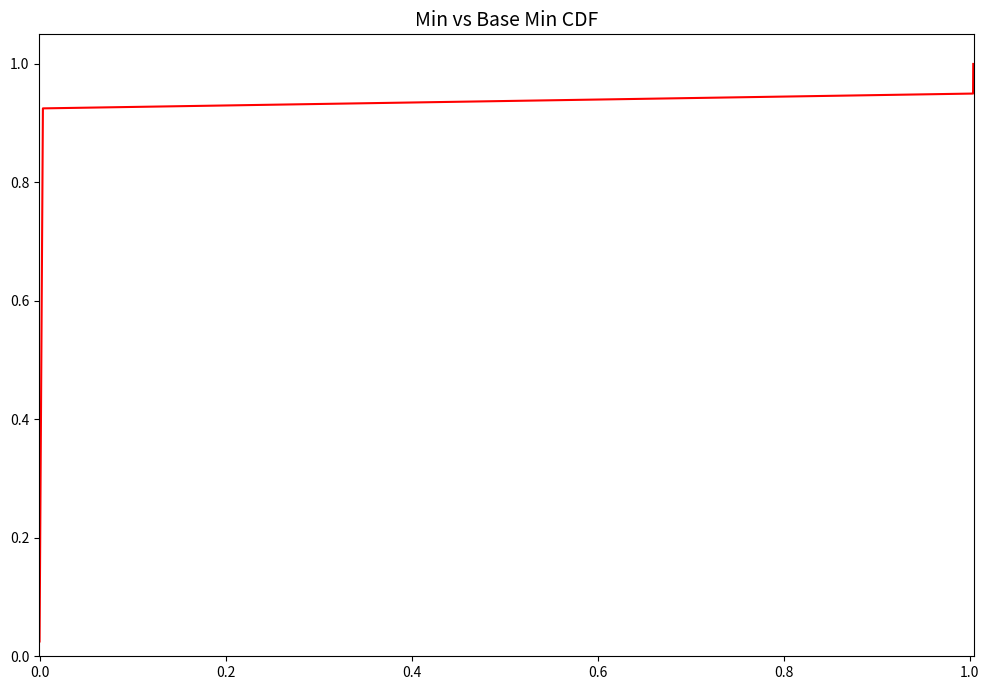

Reading left to right, what are all the values shown in this chart?

0.0	0.1	0.1	0.1	0.1	0.1	0.2	0.2	0.2	0.2	0.3	0.3	0.3	0.3	0.4	0.4	0.4	0.5	0.5	0.5	0.5	0.6	0.6	0.6	0.6	0.7	0.7	0.7	0.7	0.8	0.8	0.8	0.8	0.8	0.9	0.9	0.9	0.9	1.0	1.0